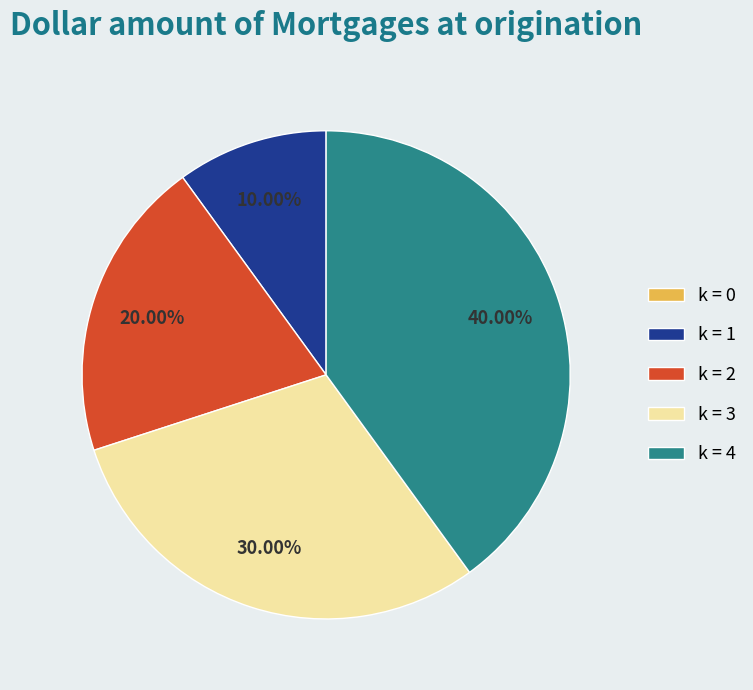

Which has a higher value, k = 4 or k = 2?

k = 4